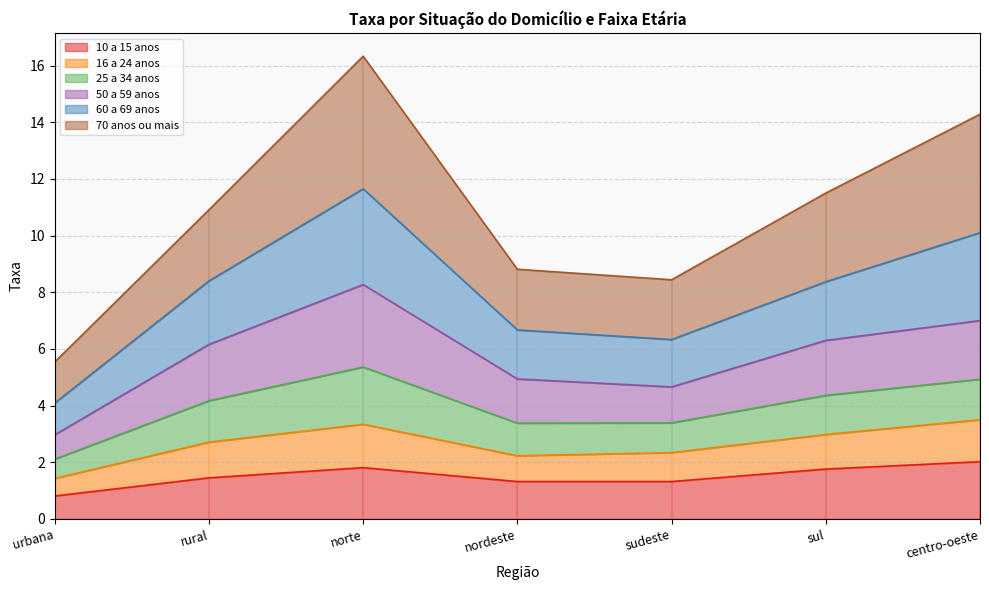

Does the chart have visible grid lines?

Yes